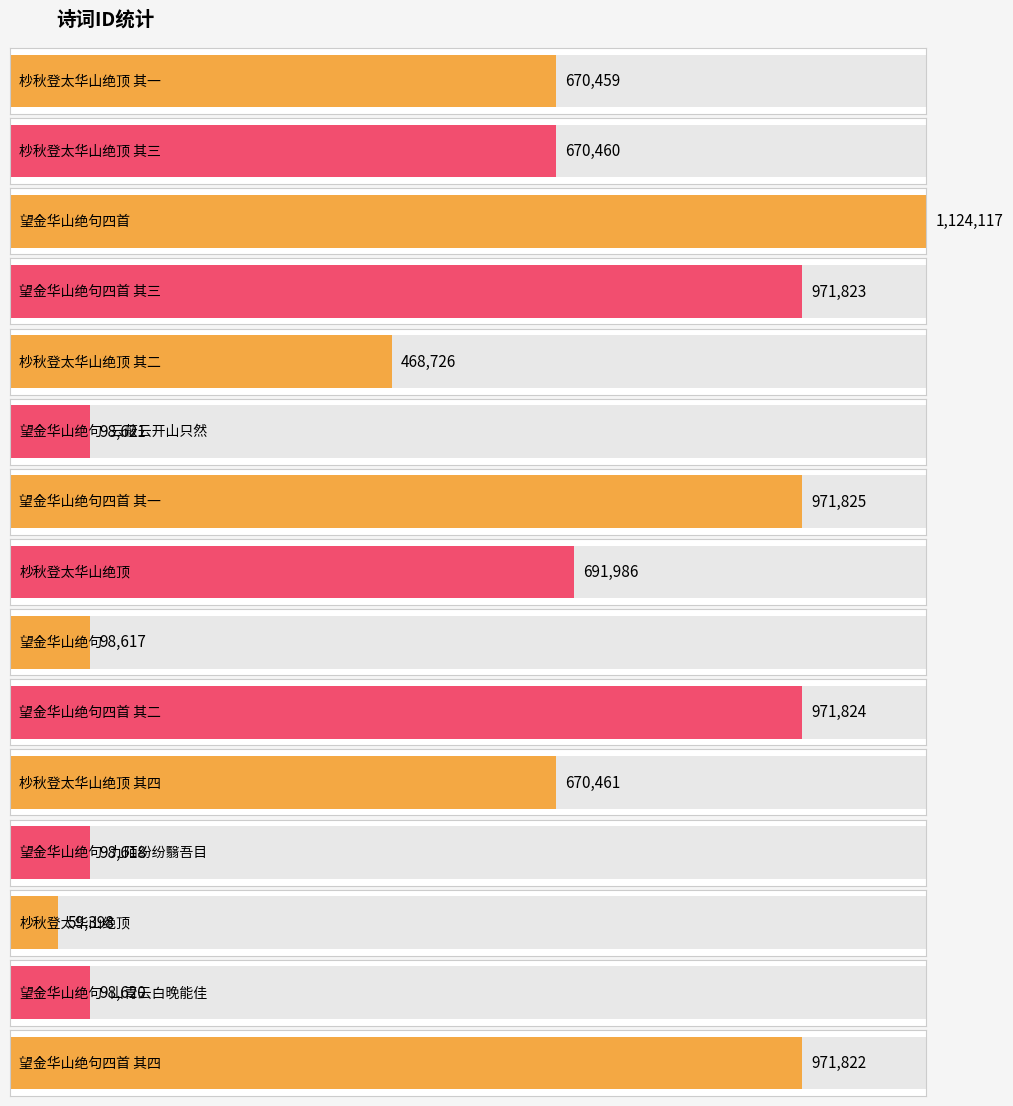

What is the maximum value shown in the chart?

1124117